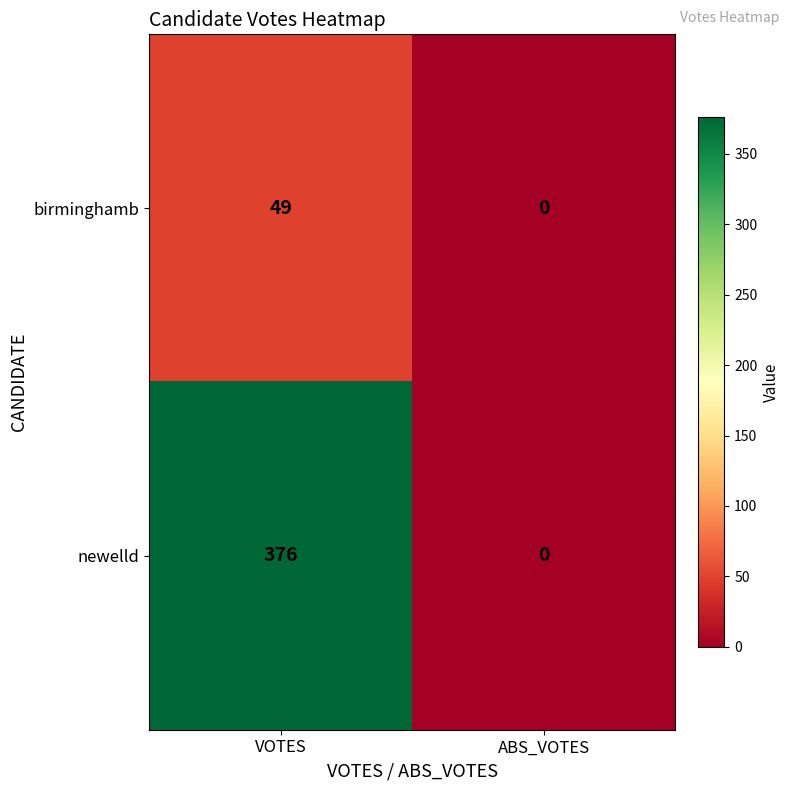

List the series in order of their peak value, highest first.

newelld, birminghamb